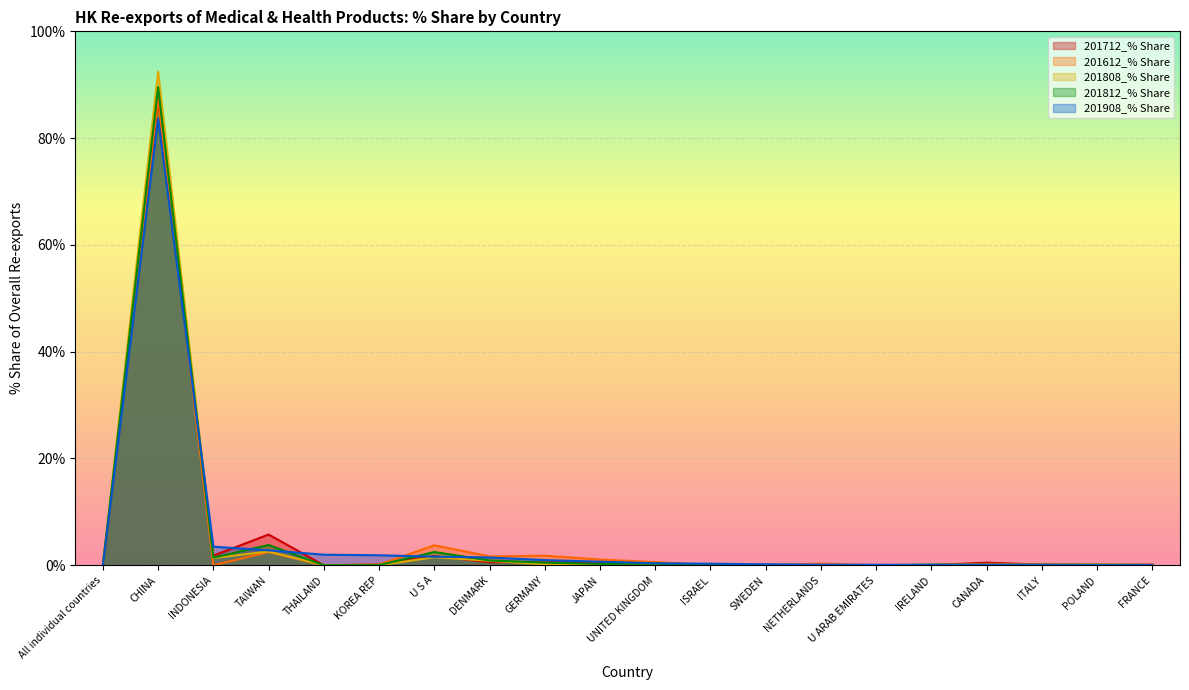

Which label corresponds to the smallest value in the chart?

All individual countries